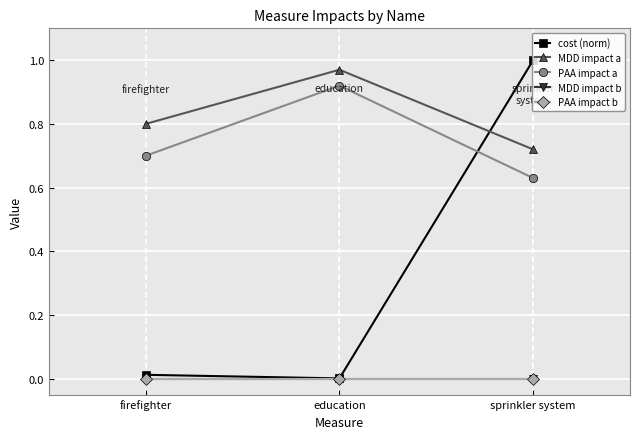

What are all the series names shown in the legend?

cost (norm), MDD impact a, PAA impact a, MDD impact b, PAA impact b